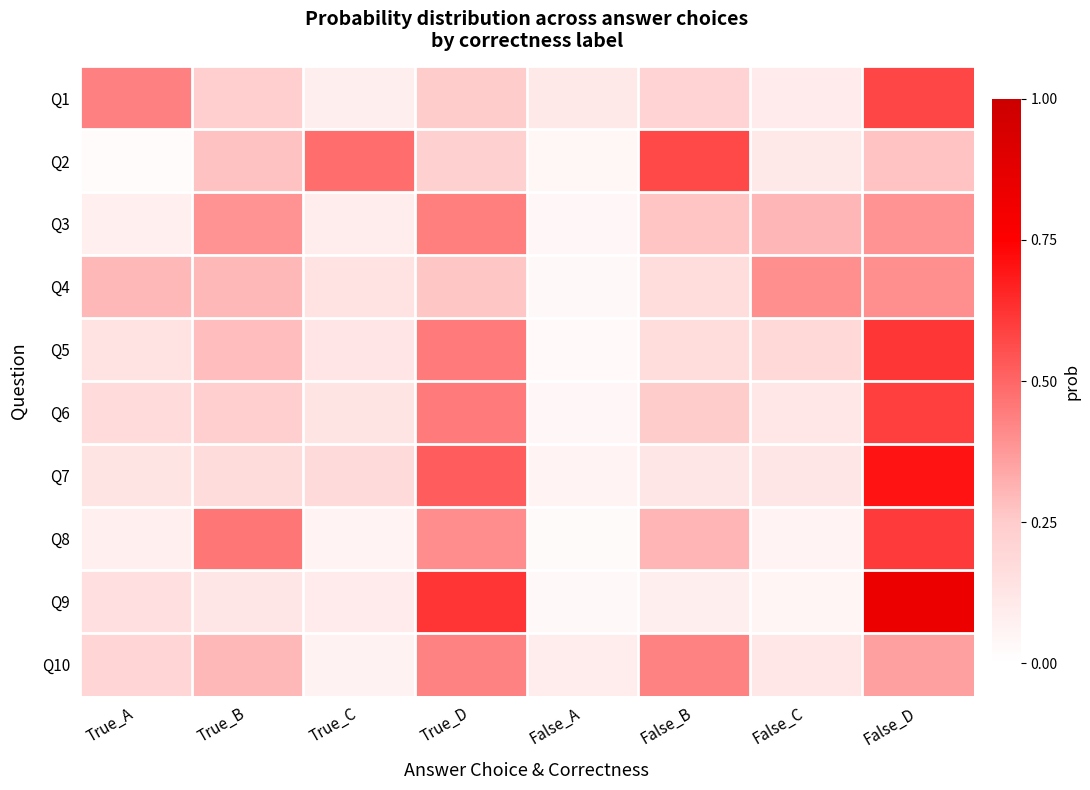

Reading left to right, extract all data points from this chart.

Q1: True_A=0.4	True_B=0.2	True_C=0.1	True_D=0.2	False_A=0.1	False_B=0.2	False_C=0.1	False_D=0.6
Q2: True_A=0.0	True_B=0.3	True_C=0.5	True_D=0.2	False_A=0.0	False_B=0.6	False_C=0.1	False_D=0.3
Q3: True_A=0.1	True_B=0.4	True_C=0.1	True_D=0.4	False_A=0.0	False_B=0.3	False_C=0.3	False_D=0.4
Q4: True_A=0.3	True_B=0.3	True_C=0.1	True_D=0.3	False_A=0.0	False_B=0.2	False_C=0.4	False_D=0.4
Q5: True_A=0.1	True_B=0.3	True_C=0.1	True_D=0.4	False_A=0.0	False_B=0.2	False_C=0.2	False_D=0.6
Q6: True_A=0.2	True_B=0.2	True_C=0.1	True_D=0.5	False_A=0.0	False_B=0.2	False_C=0.1	False_D=0.6
Q7: True_A=0.1	True_B=0.2	True_C=0.2	True_D=0.5	False_A=0.1	False_B=0.1	False_C=0.1	False_D=0.7
Q8: True_A=0.1	True_B=0.5	True_C=0.1	True_D=0.4	False_A=0.0	False_B=0.3	False_C=0.1	False_D=0.6
Q9: True_A=0.2	True_B=0.1	True_C=0.1	True_D=0.6	False_A=0.0	False_B=0.1	False_C=0.1	False_D=0.8
Q10: True_A=0.2	True_B=0.3	True_C=0.1	True_D=0.4	False_A=0.1	False_B=0.4	False_C=0.1	False_D=0.4